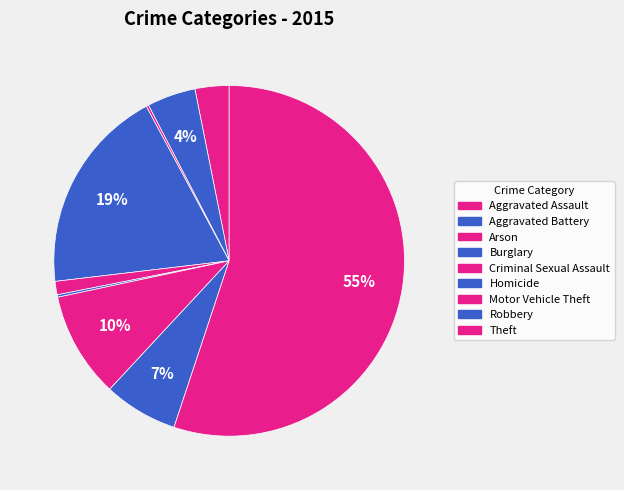

How much of the chart is everything except Aggravated Battery?

95.5%